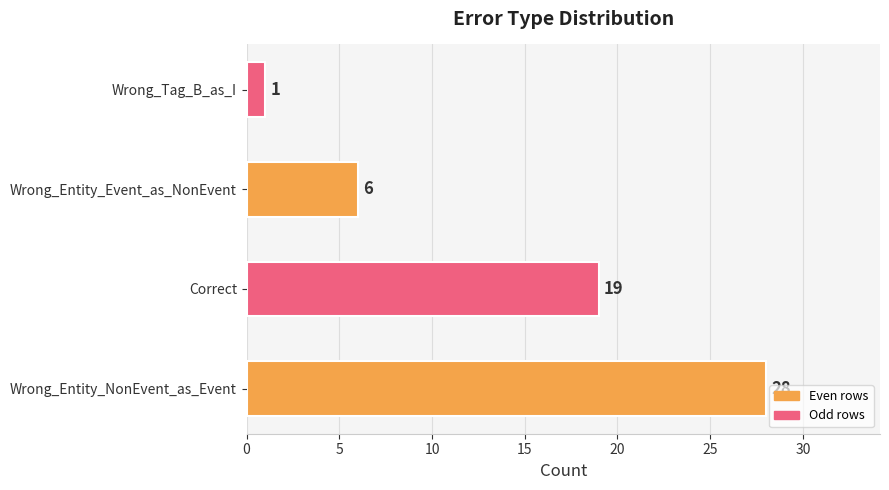

Which label corresponds to the smallest value in the chart?

Wrong_Tag_B_as_I